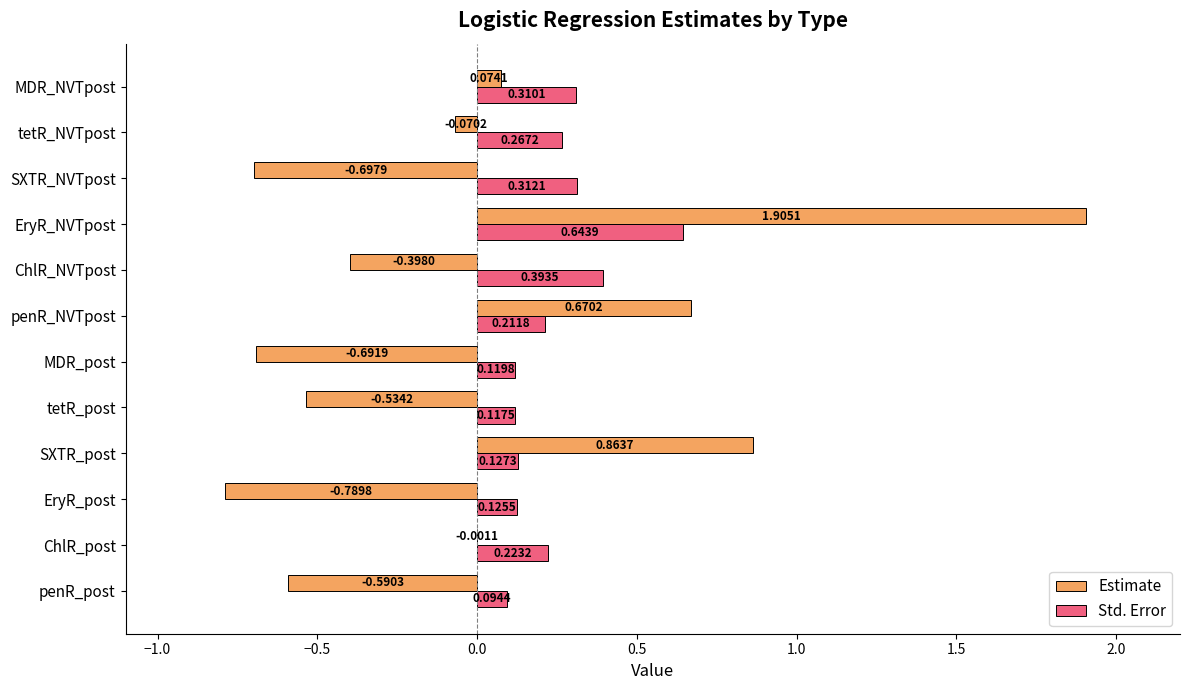

At which category is the sum across all series the highest?

EryR_NVTpost